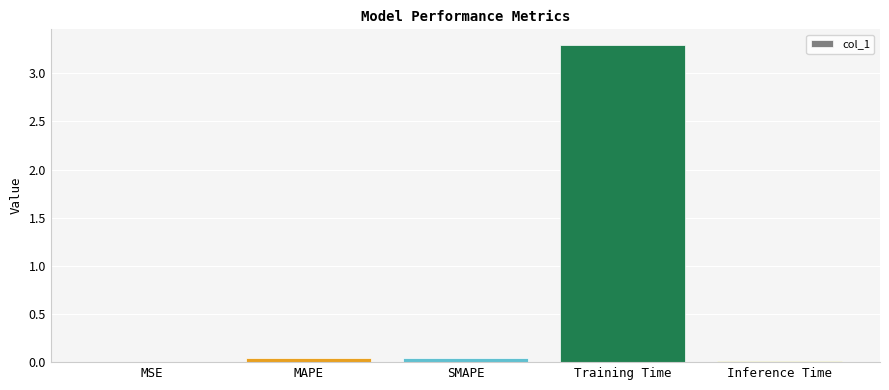

Between MSE and Training Time, which is larger?

Training Time